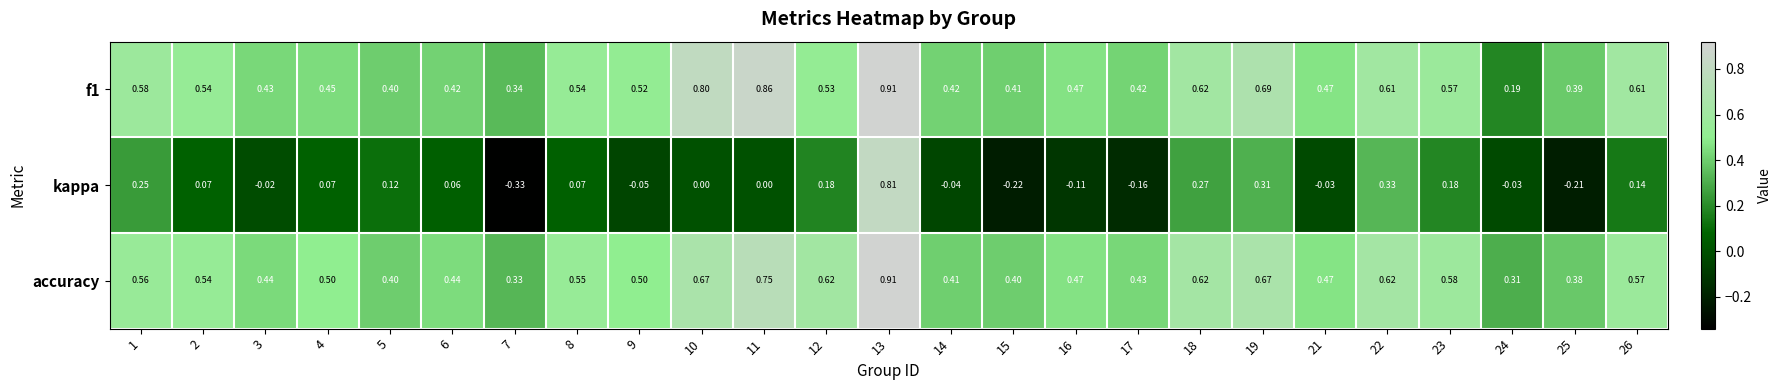

How many data points does each series have?

25